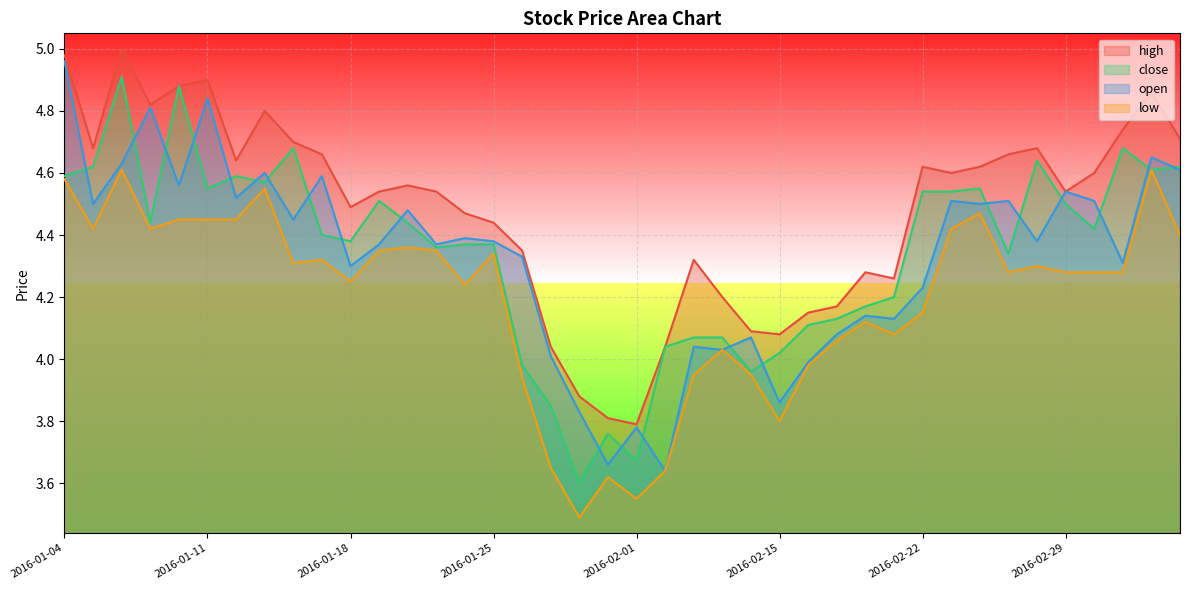

True or false: close has more than 1 interior local peaks.

True